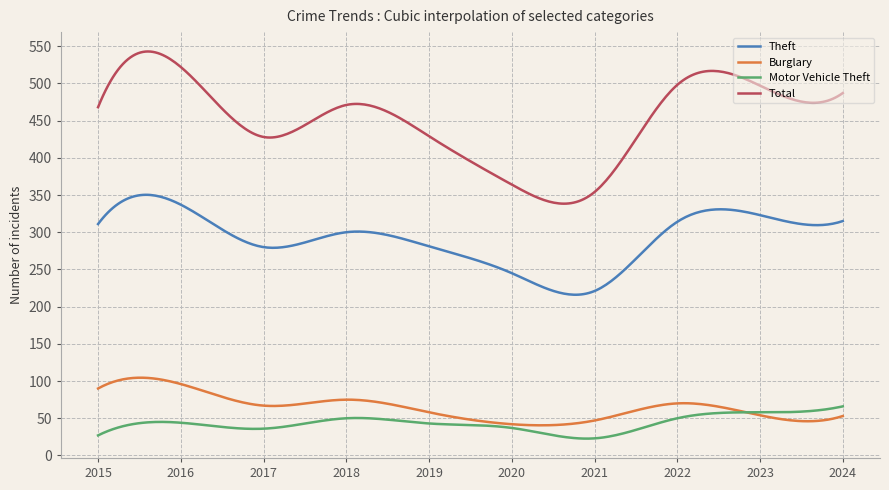

What is the lowest value of the Motor Vehicle Theft series?

22.7